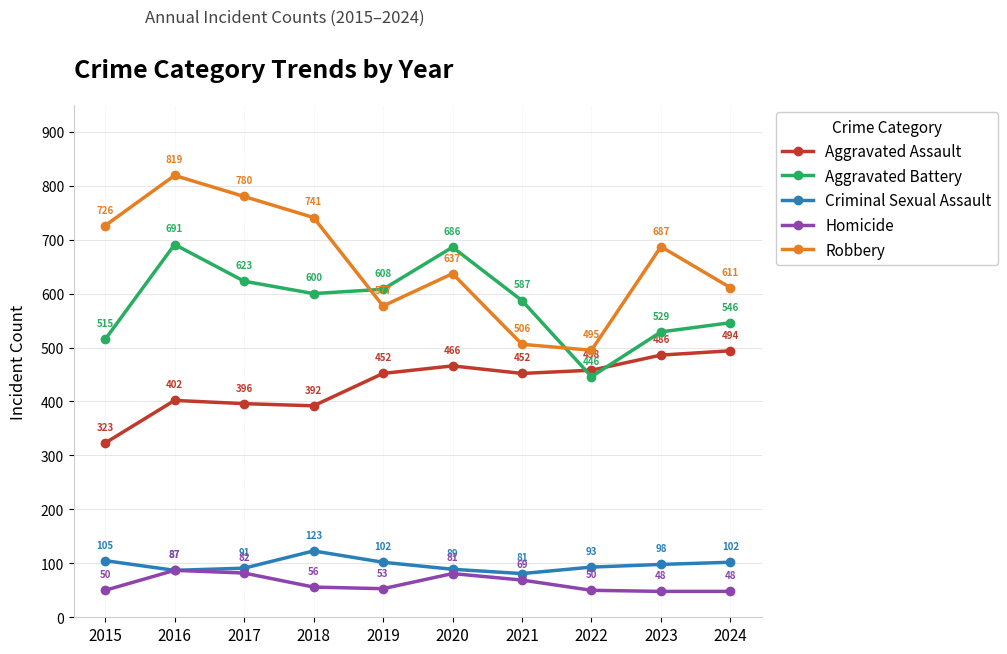

How many interior local valleys does the Robbery series have?

2